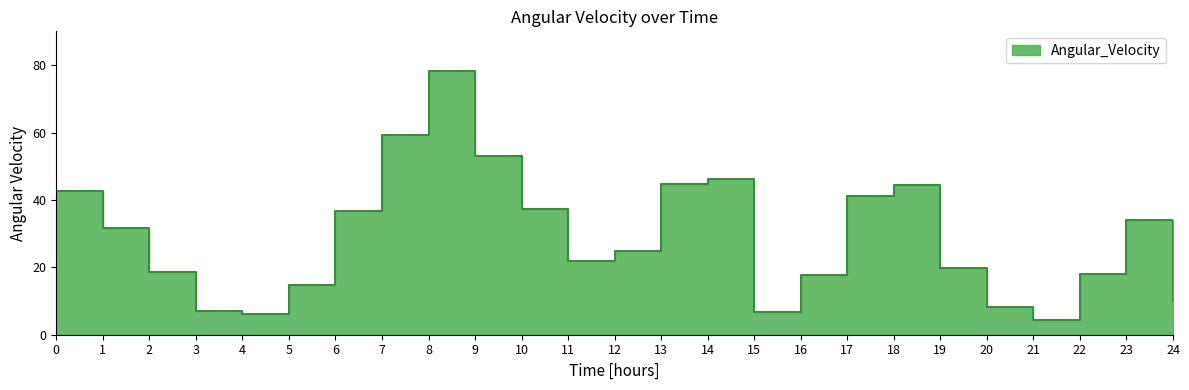

Count the number of categories in the chart.

25